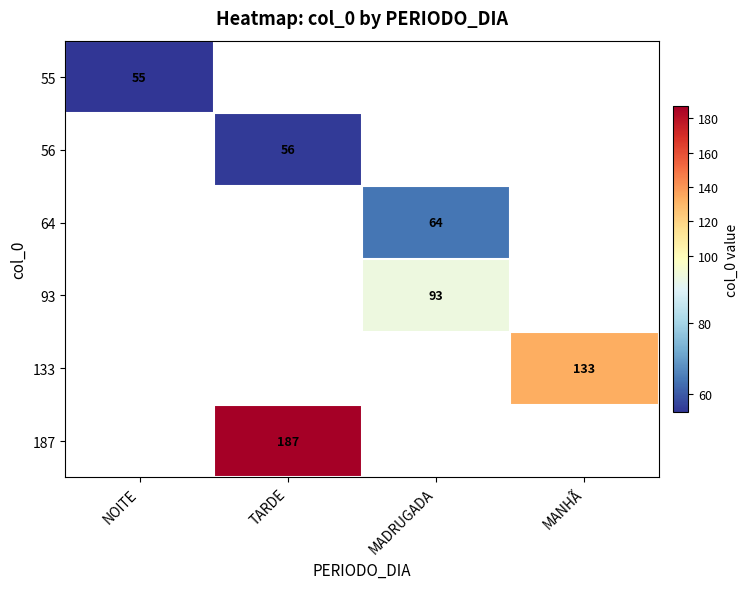

Between NOITE and TARDE, which is larger?

TARDE